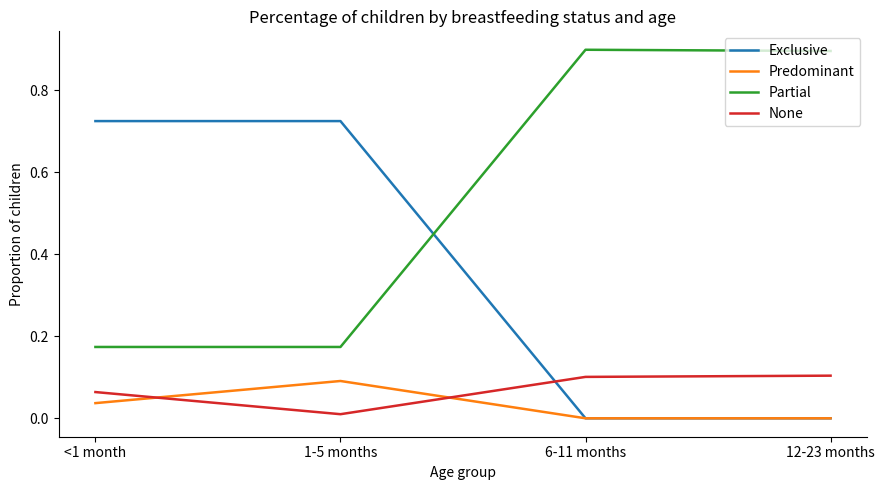

Between which two adjacent categories do None and Exclusive first intersect?

1-5 months and 6-11 months